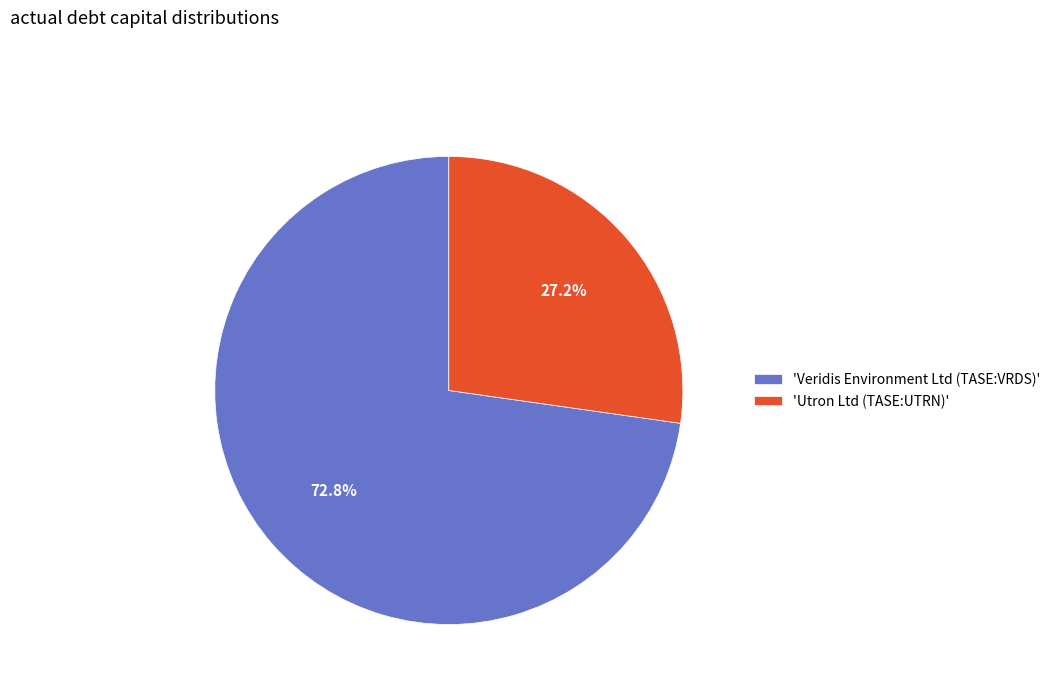

Is there a majority slice in this chart?

Yes